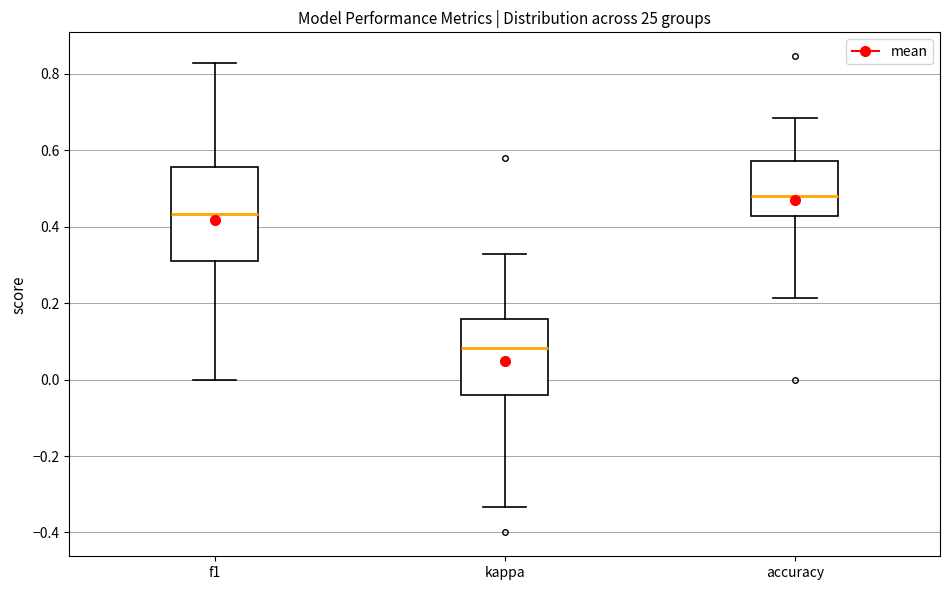

Where does the median line of the box for kappa sit on the y-axis? The values are not printed on the chart, so give them approximately, as read against the axis.

0.08